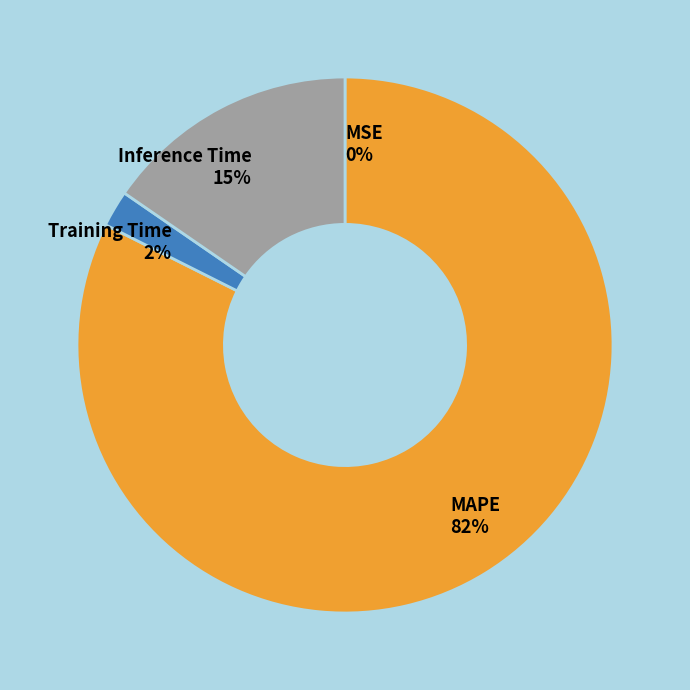

Which category has the biggest portion of the pie?

MAPE